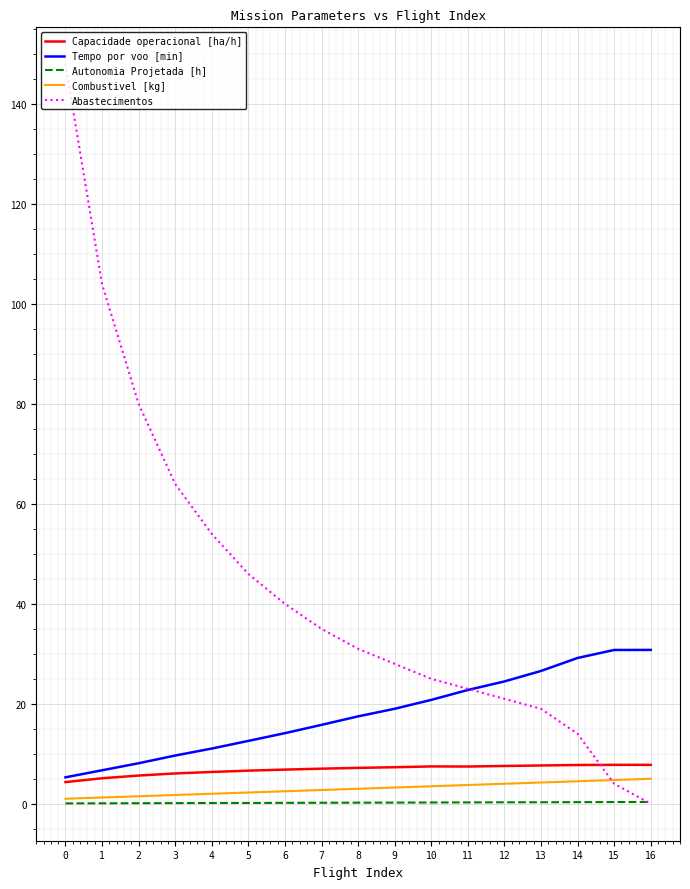

Rank the categories by Abastecimentos value from highest to lowest.

0, 1, 2, 3, 4, 5, 6, 7, 8, 9, 10, 11, 12, 13, 14, 15, 16